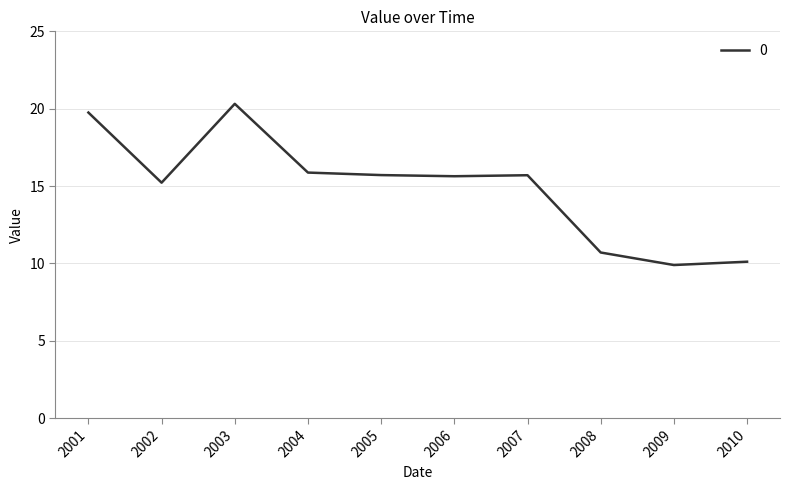

Count the number of categories in the chart.

10